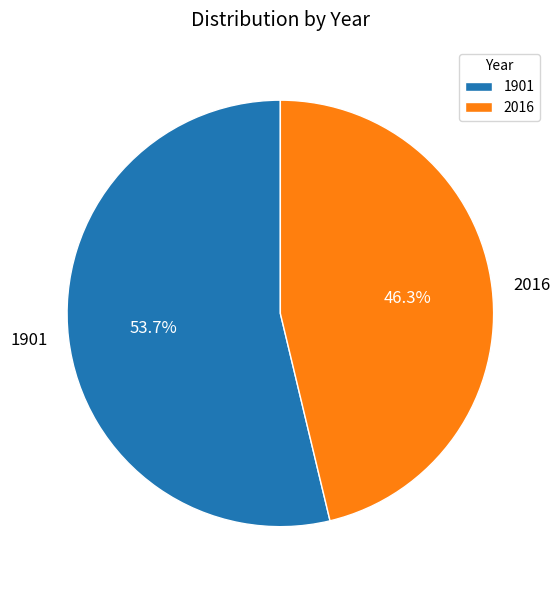

What is the ratio of the value at 2016 to the value at 1901?

0.9